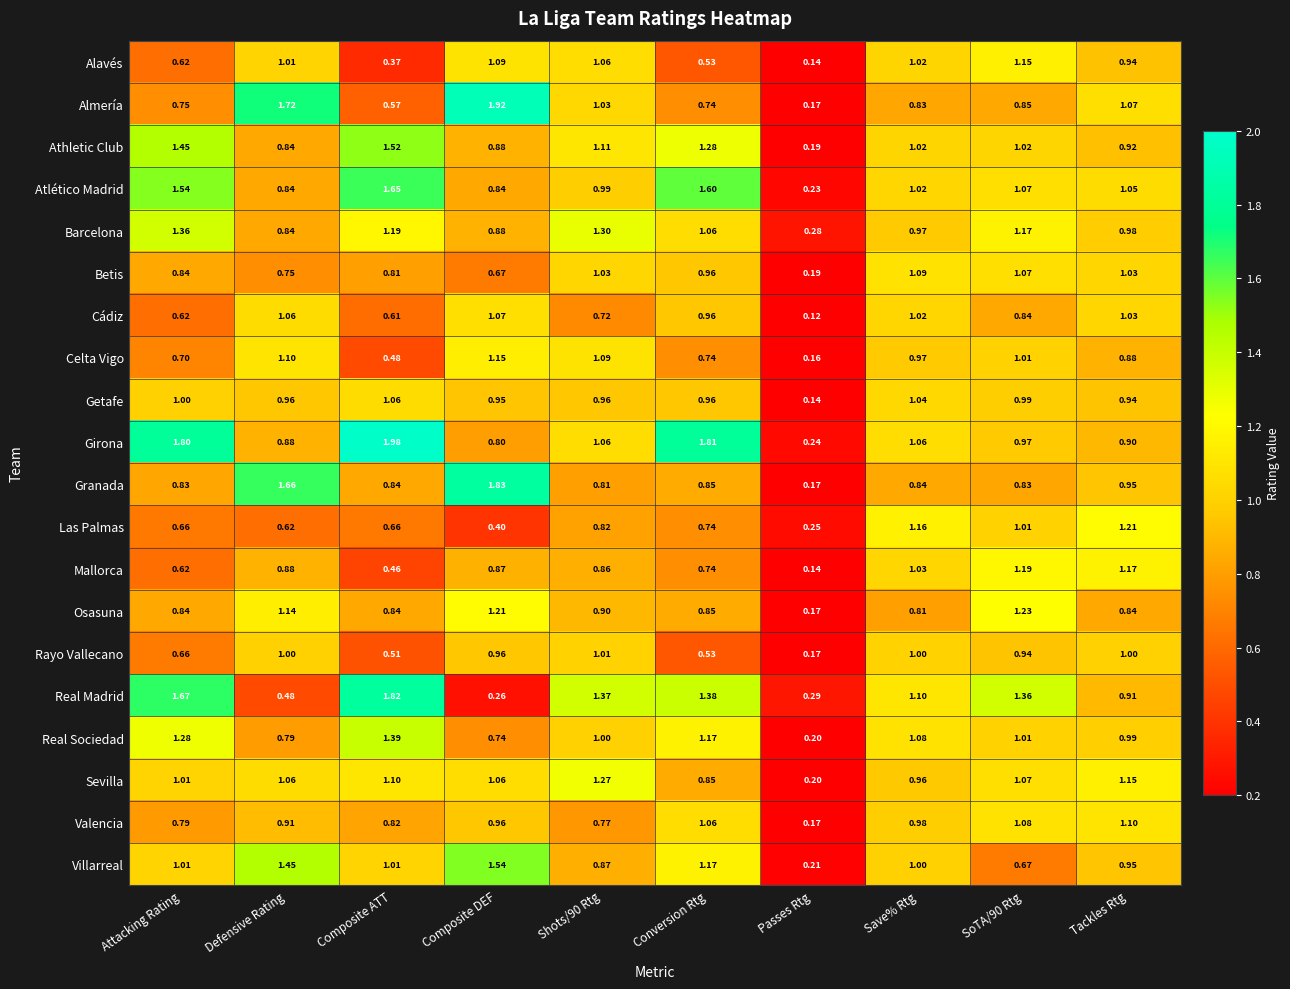

Which series has the largest total across all categories?

Girona